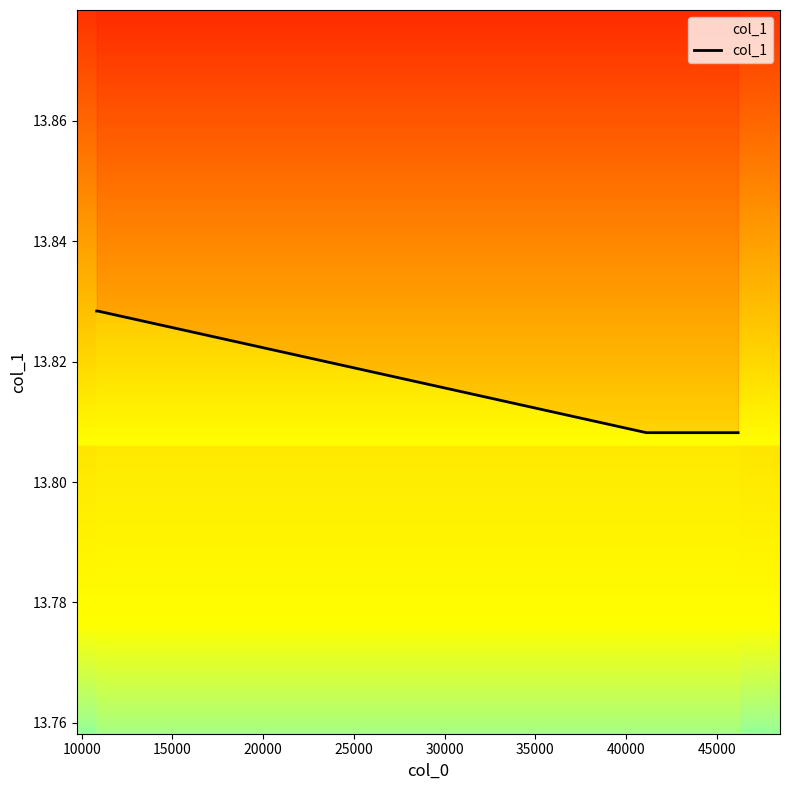

The value at 25000 is 13.8. True or false?

True